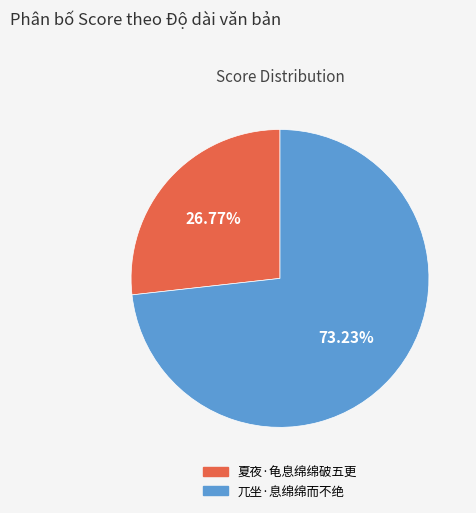

Which slice represents more than half of the pie?

兀坐·息绵绵而不绝